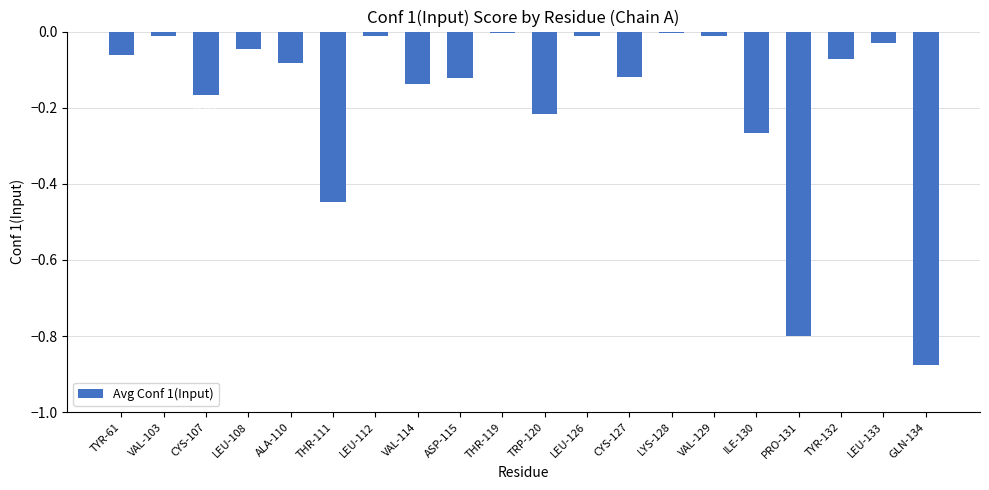

What is the difference between the maximum and minimum values?

0.9